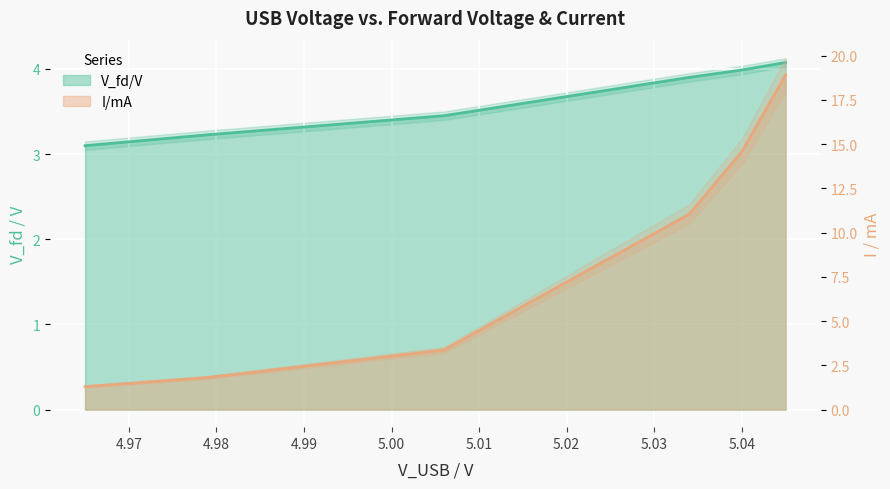

List the series in order of their peak value, highest first.

I/mA, V_fd/V